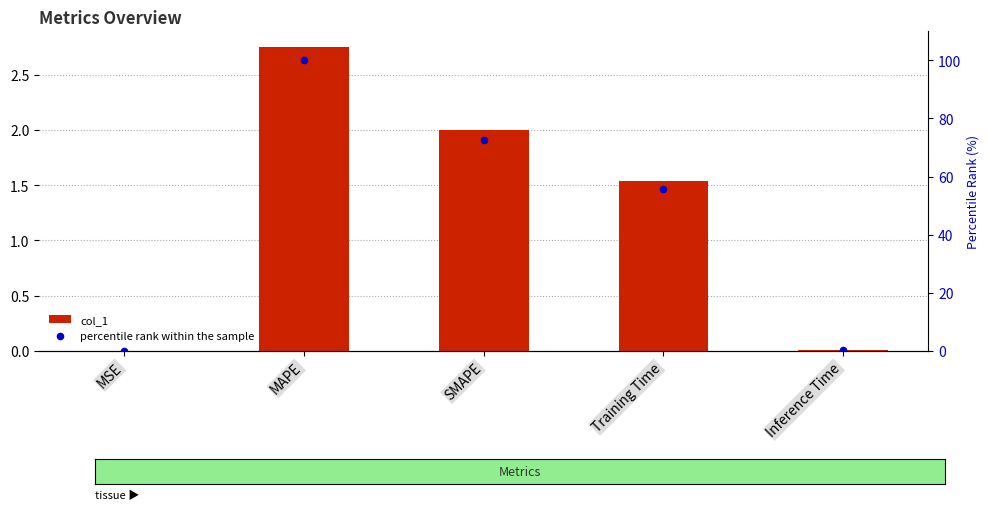

What is the total value across all series at Training Time?

57.3